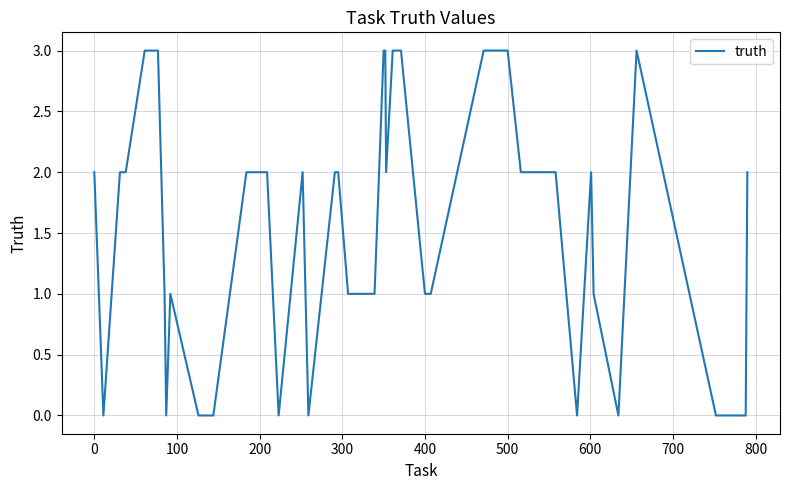

What is the difference between the maximum and minimum values?

3